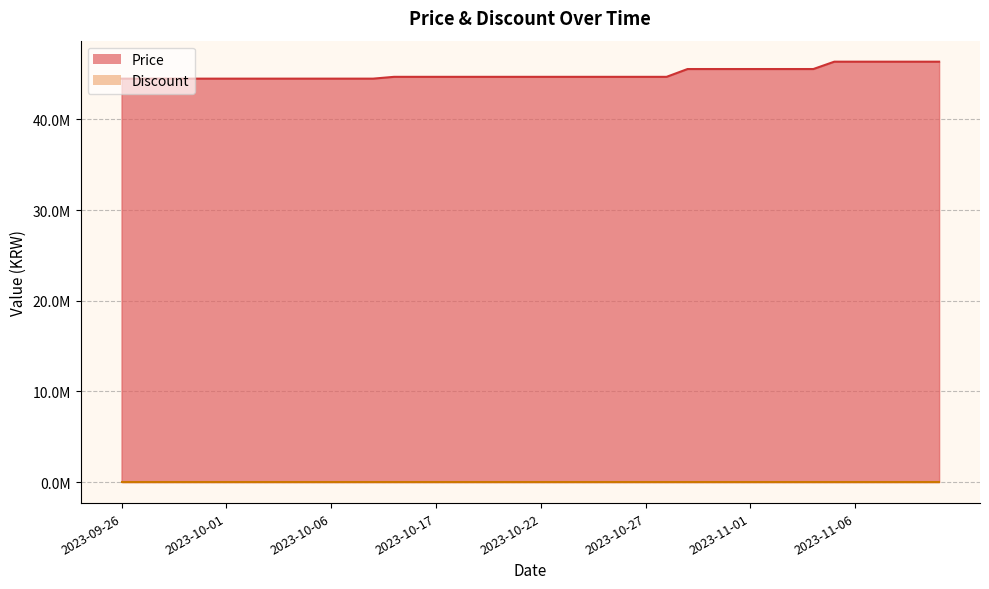

Rank the categories by value from lowest to highest.

2023-09-26, 2023-09-27, 2023-09-28, 2023-09-29, 2023-09-30, 2023-10-01, 2023-10-02, 2023-10-03, 2023-10-04, 2023-10-05, 2023-10-06, 2023-10-07, 2023-10-08, 2023-10-15, 2023-10-16, 2023-10-17, 2023-10-18, 2023-10-19, 2023-10-20, 2023-10-21, 2023-10-22, 2023-10-23, 2023-10-24, 2023-10-25, 2023-10-26, 2023-10-27, 2023-10-28, 2023-10-29, 2023-10-30, 2023-10-31, 2023-11-01, 2023-11-02, 2023-11-03, 2023-11-04, 2023-11-05, 2023-11-06, 2023-11-07, 2023-11-08, 2023-11-09, 2023-11-10